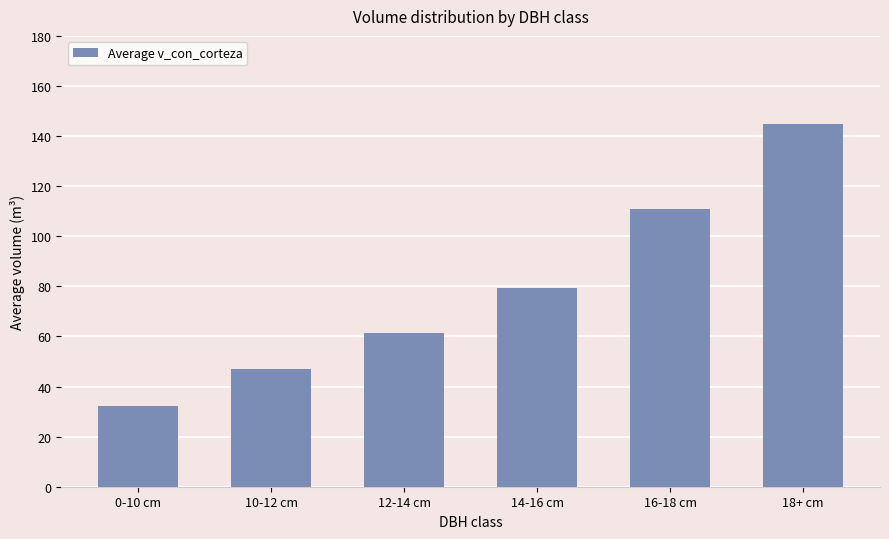

Which has a higher value, 16-18 cm or 12-14 cm?

16-18 cm